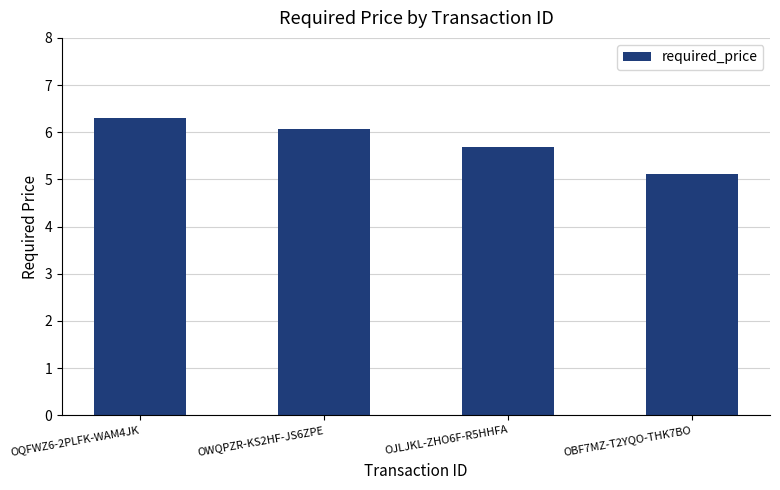

What is the value of the 4th bar from the left?

5.1